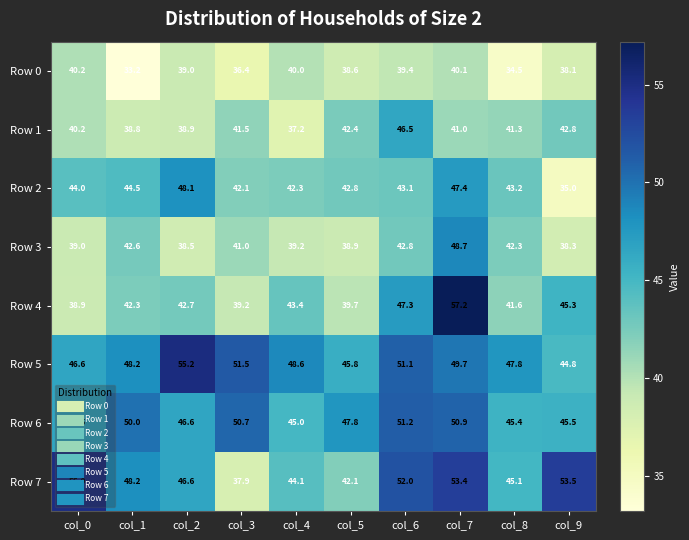

What is the maximum value shown in the chart?

57.2